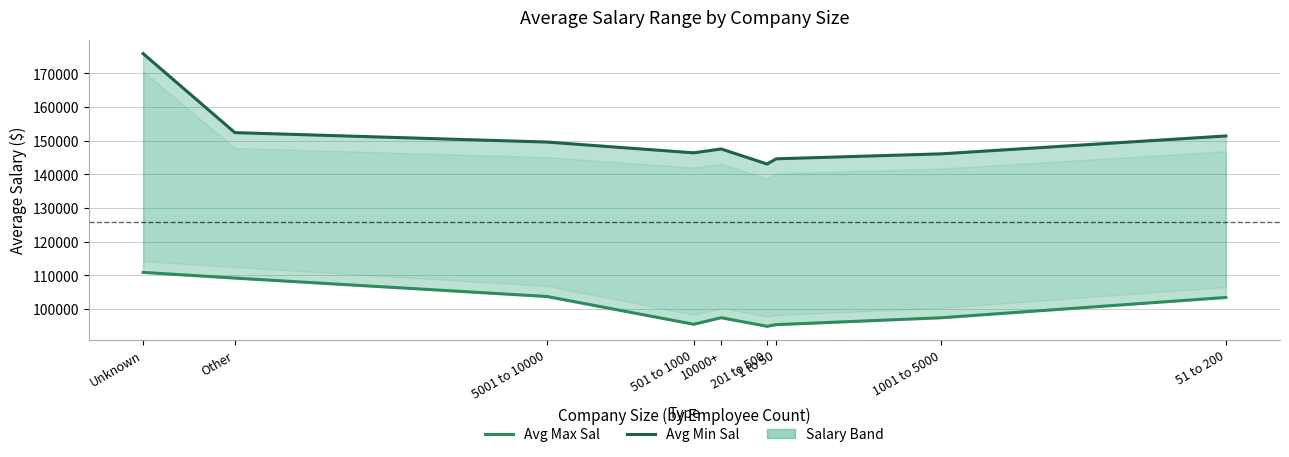

Count the number of categories in the chart.

9